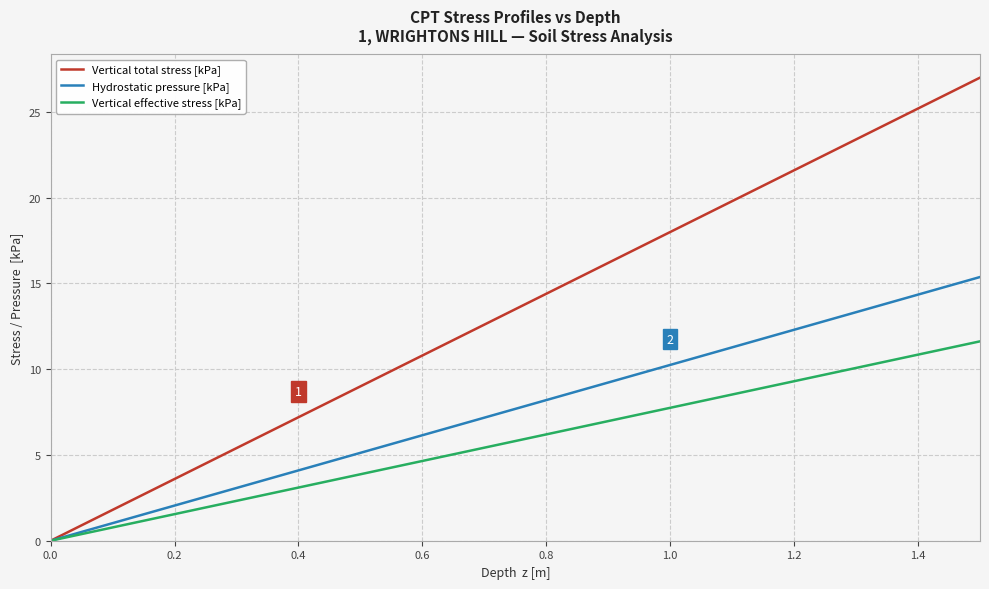

How many lines are shown in the chart?

3